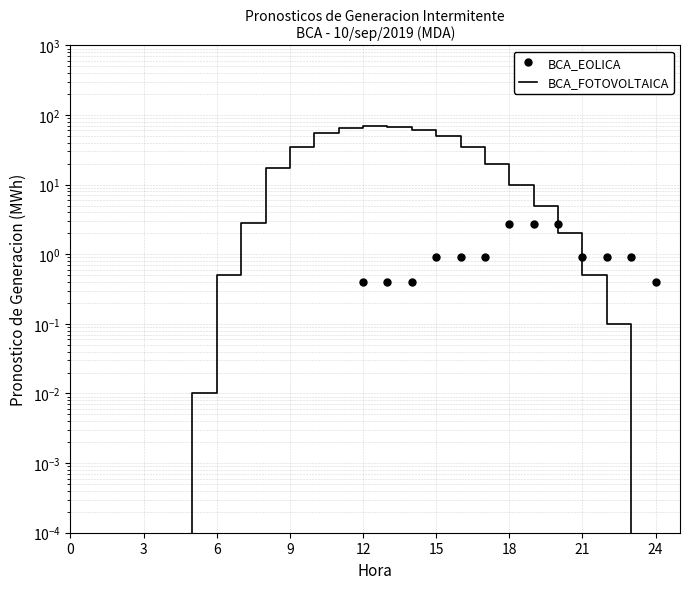

What are all the series names shown in the legend?

BCA_EOLICA, BCA_FOTOVOLTAICA